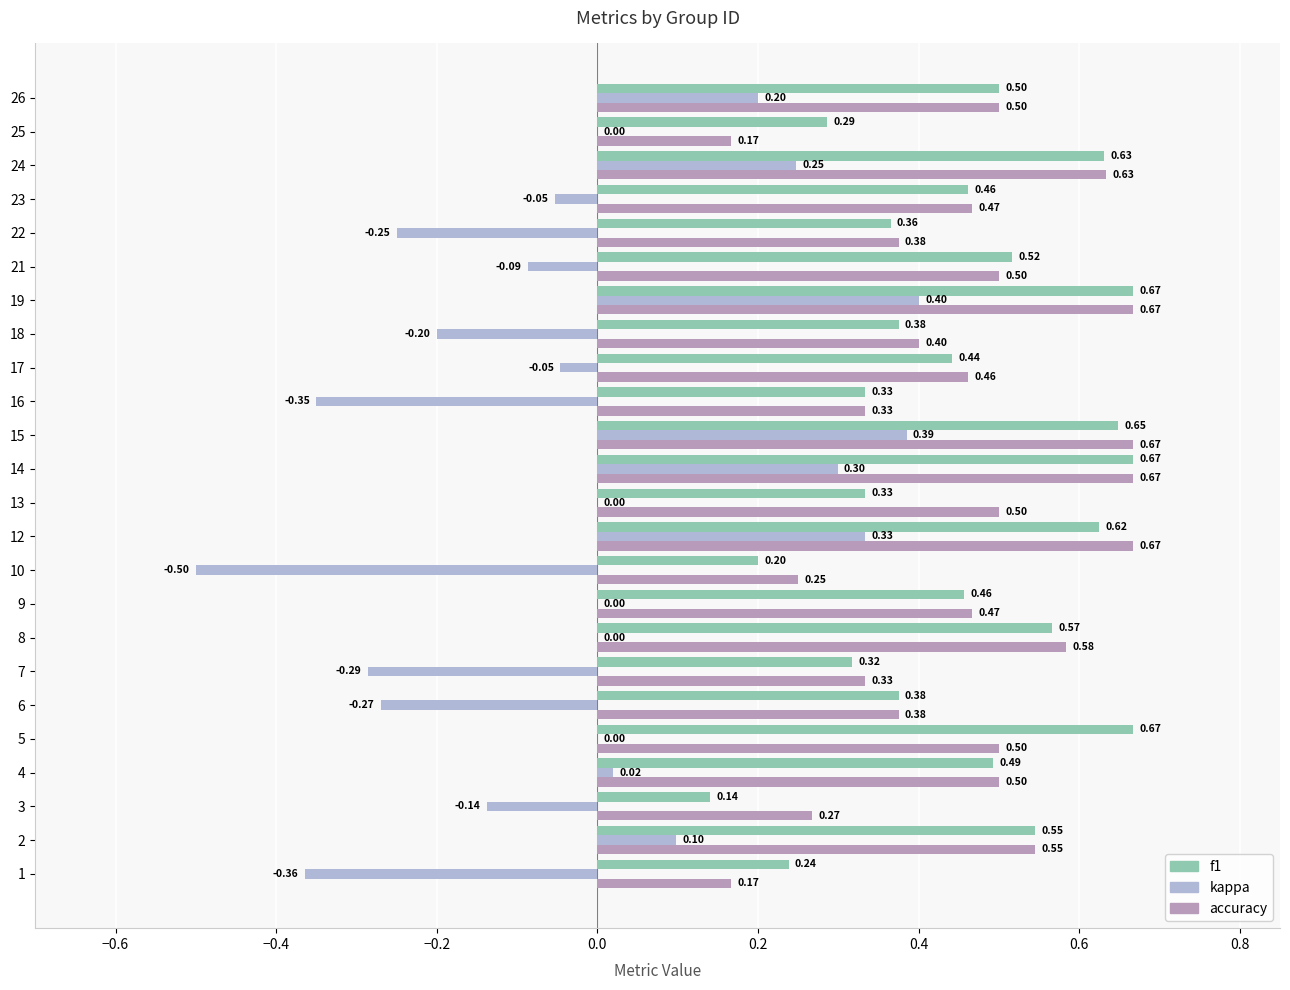

Which series changed the most between 13 and 15?

kappa